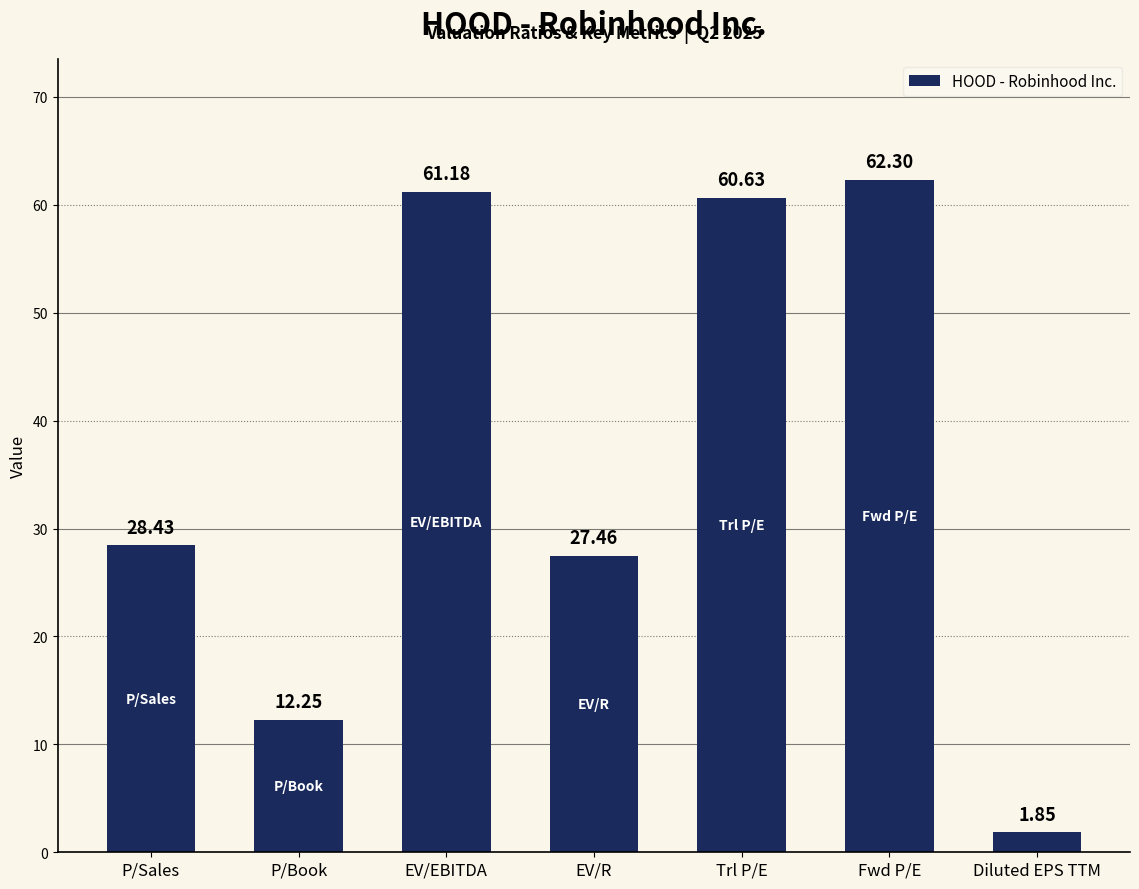

Are the bars horizontal?

No